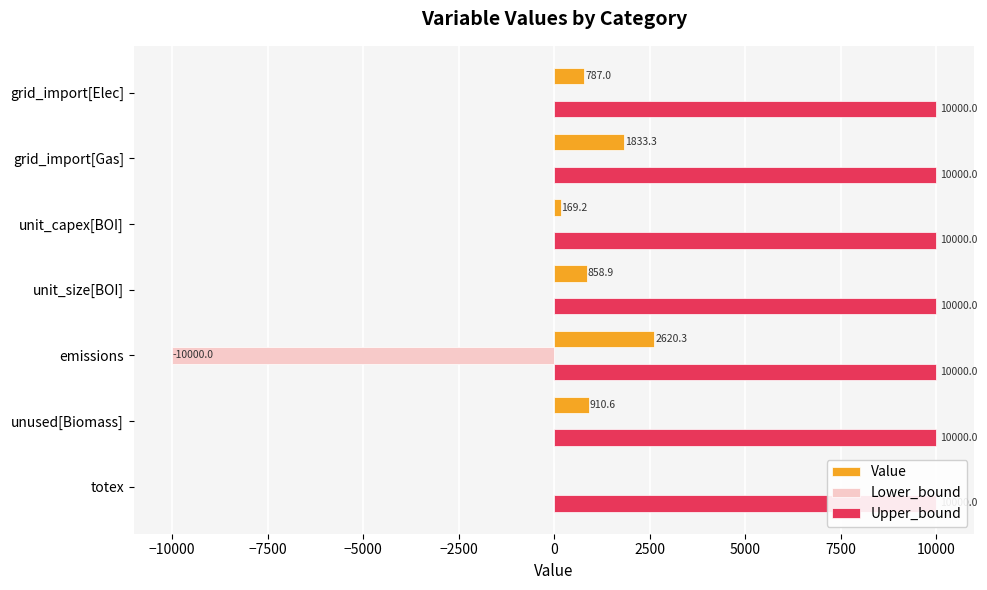

What is the label of the 6th bar from the right?

−10000